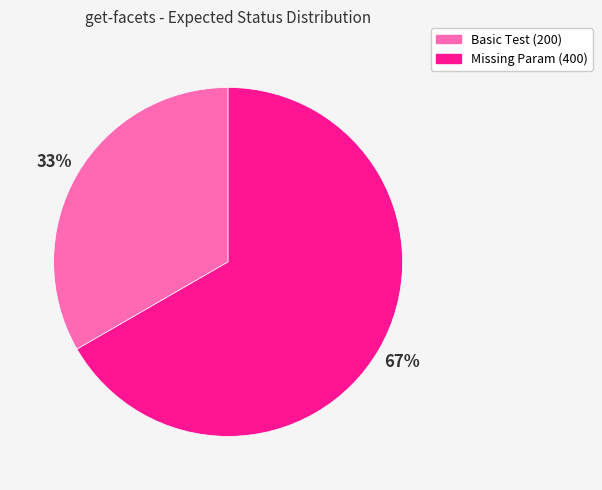

To the nearest percent, what is the average slice percentage?

50%